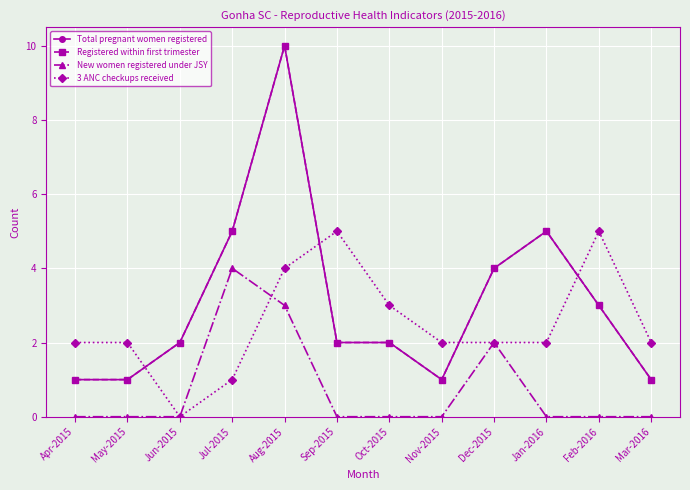

Is it true that 3 ANC checkups received equals 4 at Aug-2015?

True